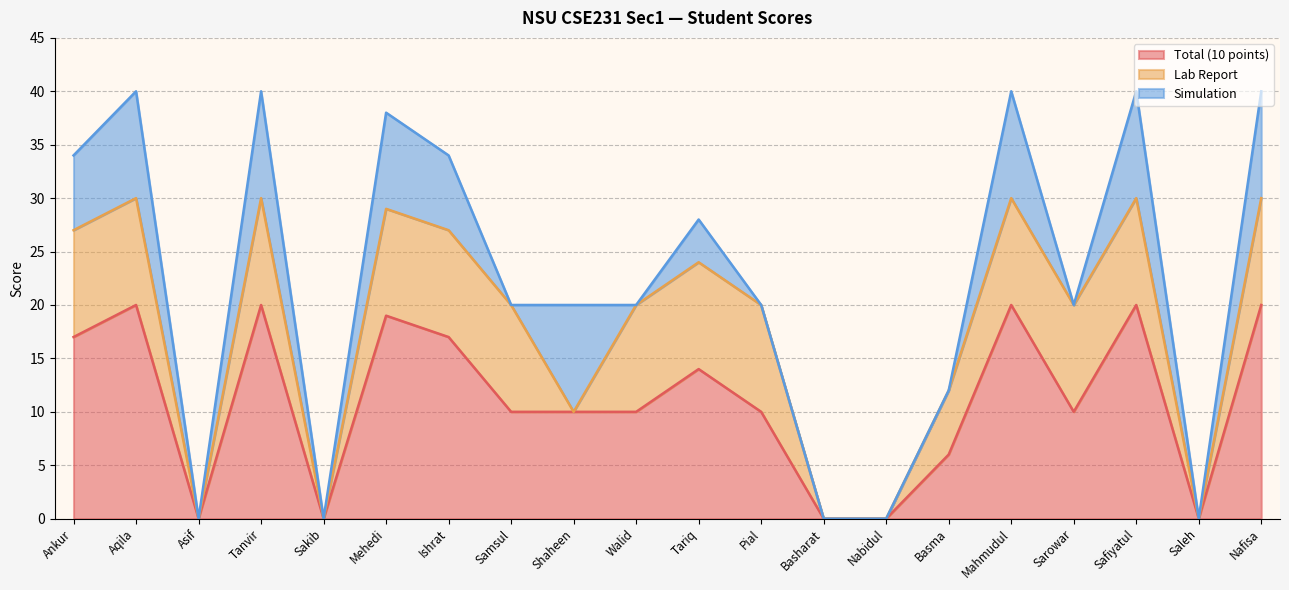

How many values in the Simulation series exceed 4?

9